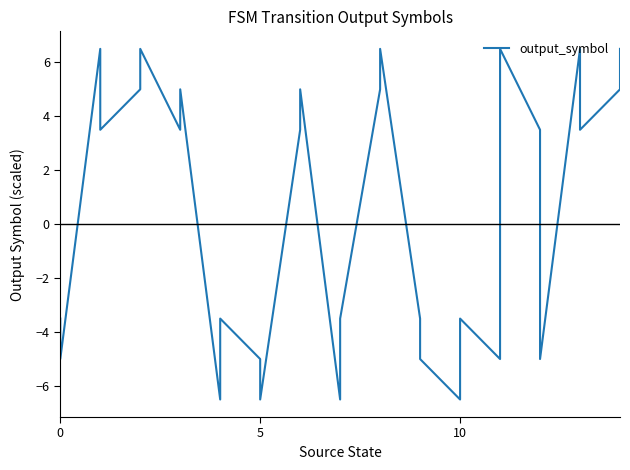

How many interior local peaks (higher than both neighbors) does the data have?

9